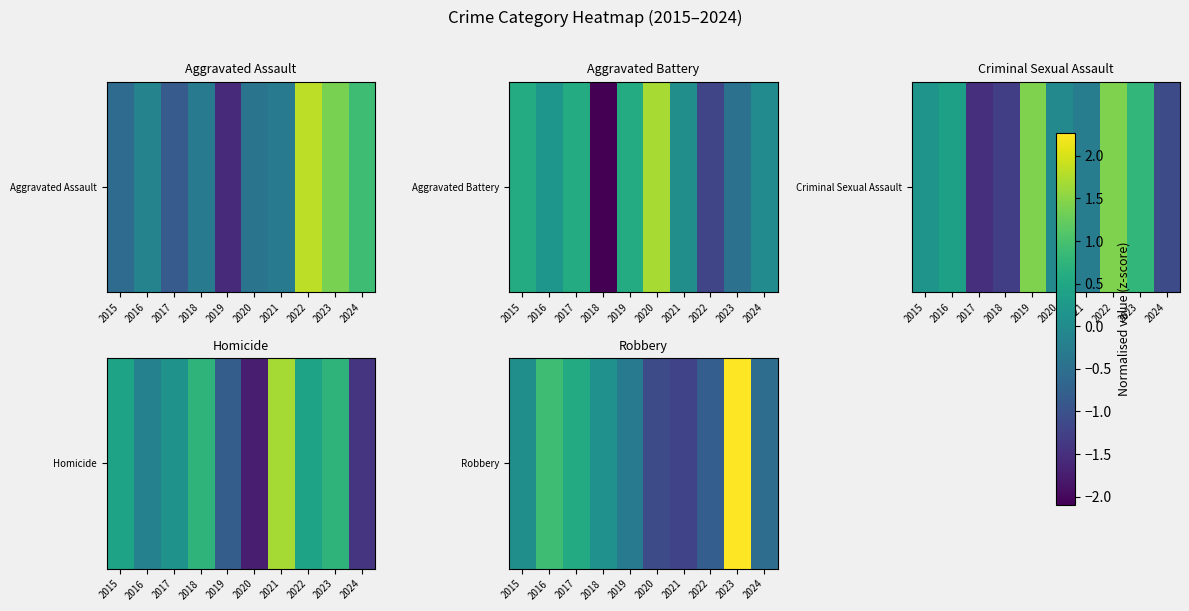

What value does the data have at 2018?

0.1